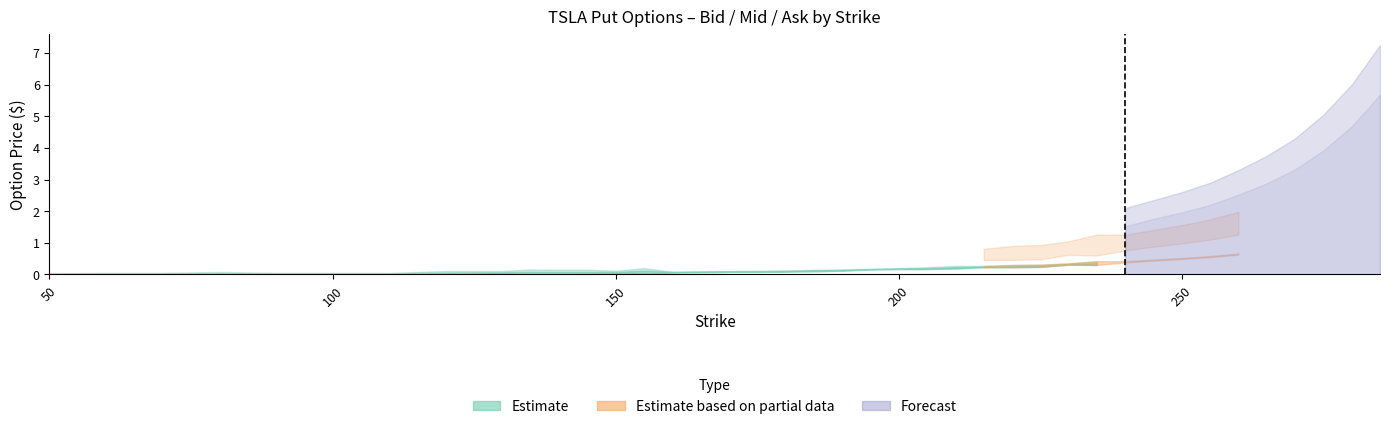

What is the sum of all Bid values?

10.3